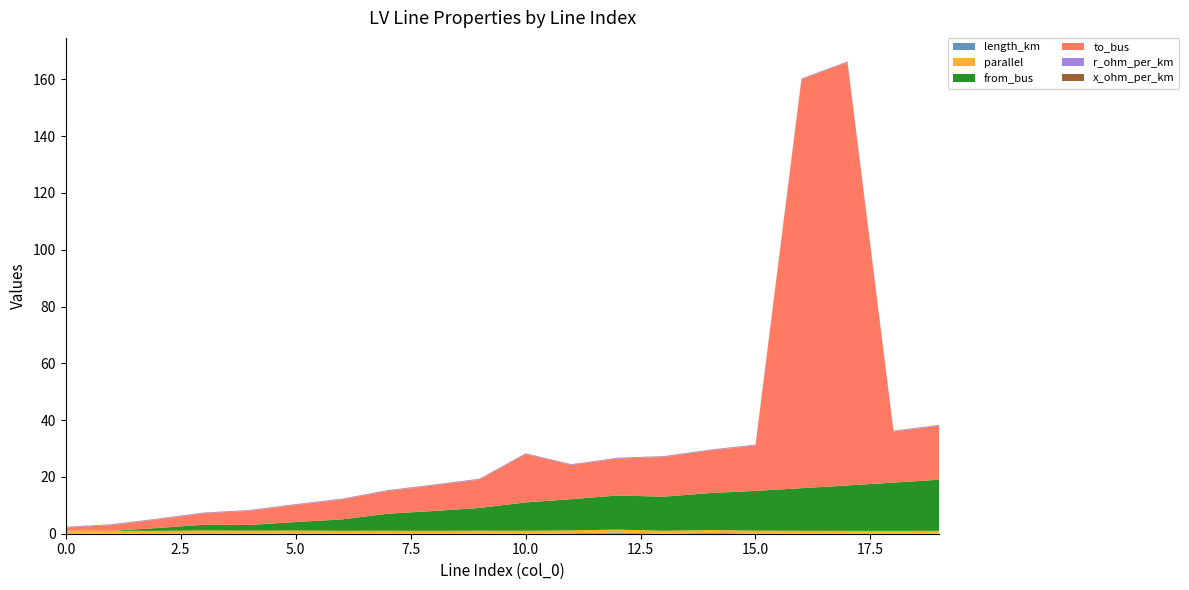

Reading right to left, transcribe all the data shown in this chart.

length_km: 19=0.0	18=0.0	17=0.0	16=0.0	15=0.1	14=0.3	13=0.0	12=0.5	11=0.2	10=0.0	9=0.1	8=0.0	7=0.0	6=0.0	5=0.1	4=0.1	3=0.2	2=0.0	1=0.0	0=0.1
parallel: 19=1.0	18=1.0	17=1.0	16=1.0	15=1.0	14=1.0	13=1.0	12=1.0	11=1.0	10=1.0	9=1.0	8=1.0	7=1.0	6=1.0	5=1.0	4=1.0	3=1.0	2=1.0	1=1.0	0=1.0
from_bus: 19=18.0	18=17.0	17=16.0	16=15.0	15=14.0	14=13.0	13=12.0	12=12.0	11=11.0	10=10.0	9=8.0	8=7.0	7=6.0	6=4.0	5=3.0	4=2.0	3=2.0	2=1.0	1=0.0	0=0.0
to_bus: 19=19.0	18=18.0	17=149.0	16=144.0	15=16.0	14=15.0	13=14.0	12=13.0	11=12.0	10=17.0	9=10.0	8=9.0	7=8.0	6=7.0	5=6.0	4=5.0	3=4.0	2=3.0	1=2.0	0=1.0
r_ohm_per_km: 19=0.2	18=0.2	17=0.2	16=0.2	15=0.2	14=0.2	13=0.2	12=0.2	11=0.2	10=0.2	9=0.2	8=0.2	7=0.2	6=0.2	5=0.2	4=0.2	3=0.2	2=0.2	1=0.2	0=0.2
x_ohm_per_km: 19=0.1	18=0.1	17=0.1	16=0.1	15=0.1	14=0.1	13=0.1	12=0.1	11=0.1	10=0.1	9=0.1	8=0.1	7=0.1	6=0.1	5=0.1	4=0.1	3=0.1	2=0.1	1=0.1	0=0.1